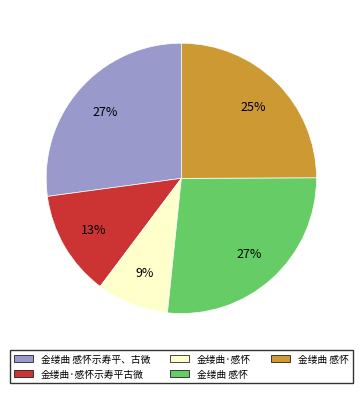

Is there any slice that represents more than half of the pie?

No